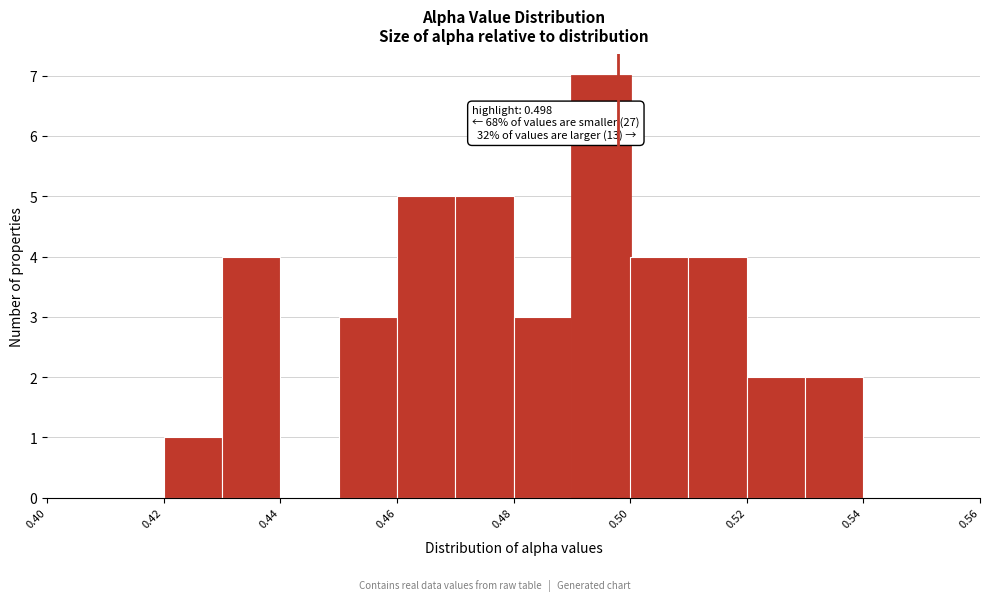

Over which range of the x-axis is the bar tallest?

0.49 to 0.50